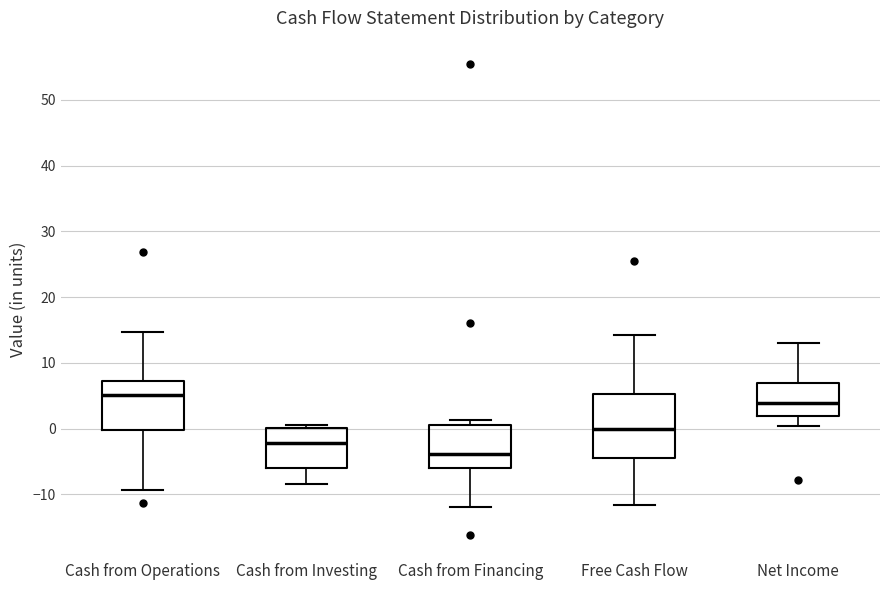

Comparing the boxes themselves (not the whiskers), which one is the tallest?

Free Cash Flow